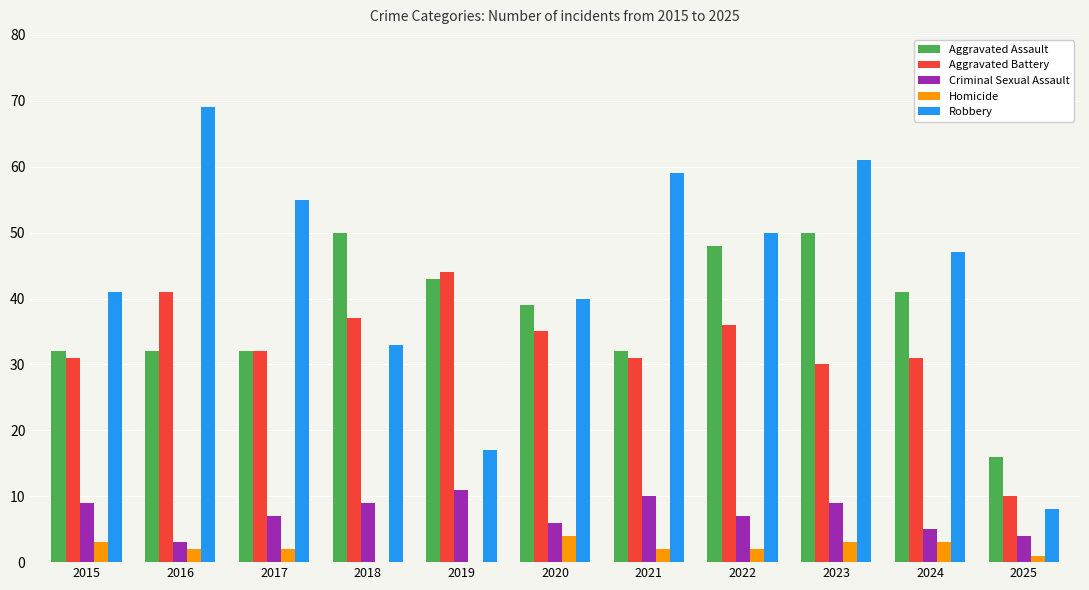

What is the maximum value for Aggravated Battery?

44